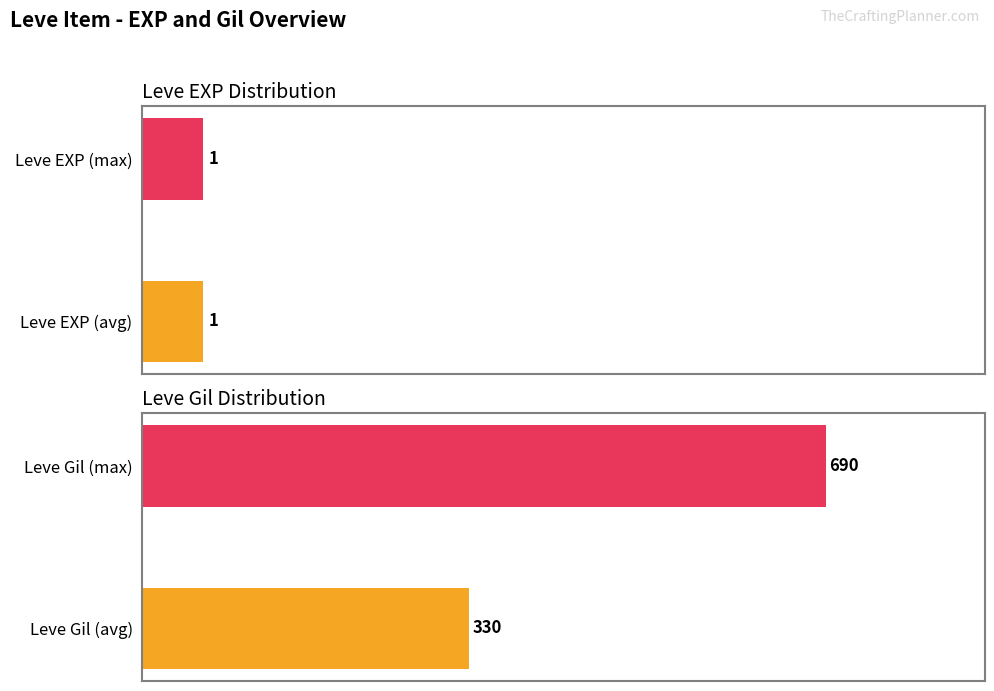

List the series in order of their peak value, highest first.

Leve Gil, Leve EXP